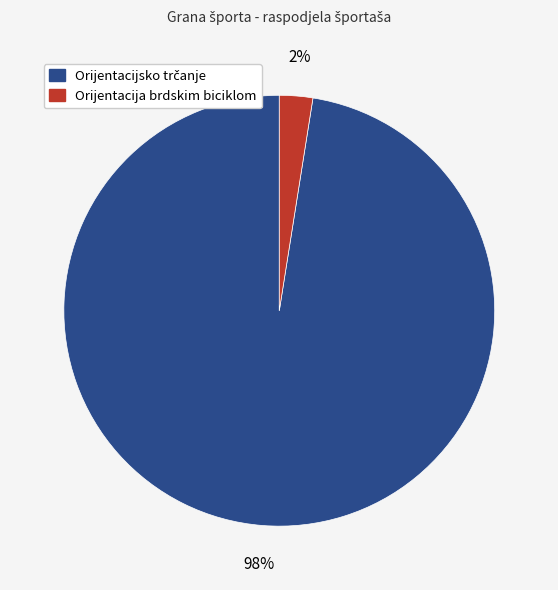

To the nearest percent, what is the average slice percentage?

50%